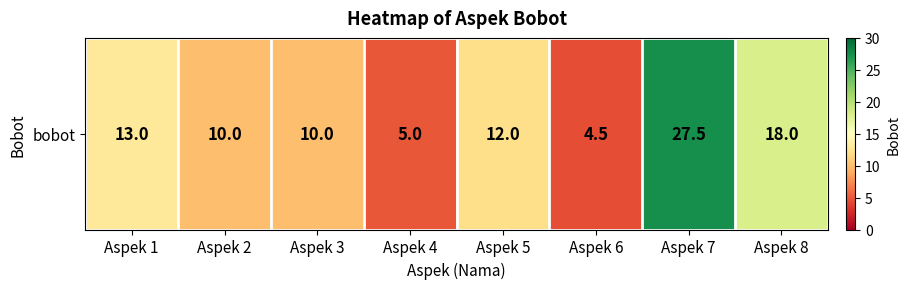

At which category does the chart reach its peak across all series?

Aspek 7